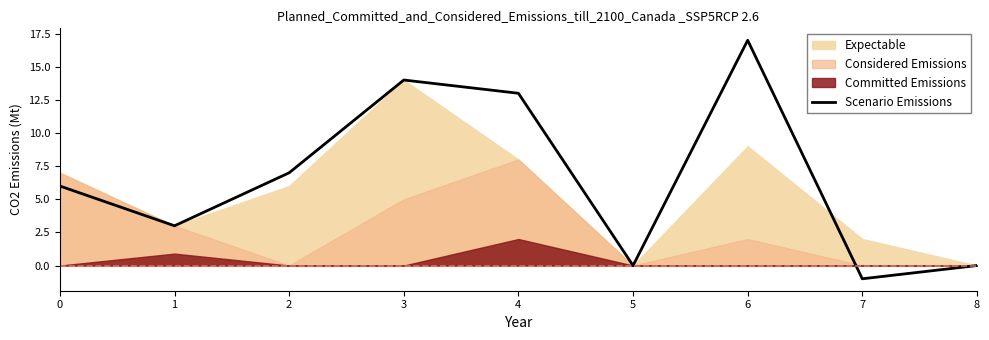

Reading left to right, extract all data points from this chart.

0=6	1=3	2=7	3=14	4=13	5=0	6=17	7=-1	8=0